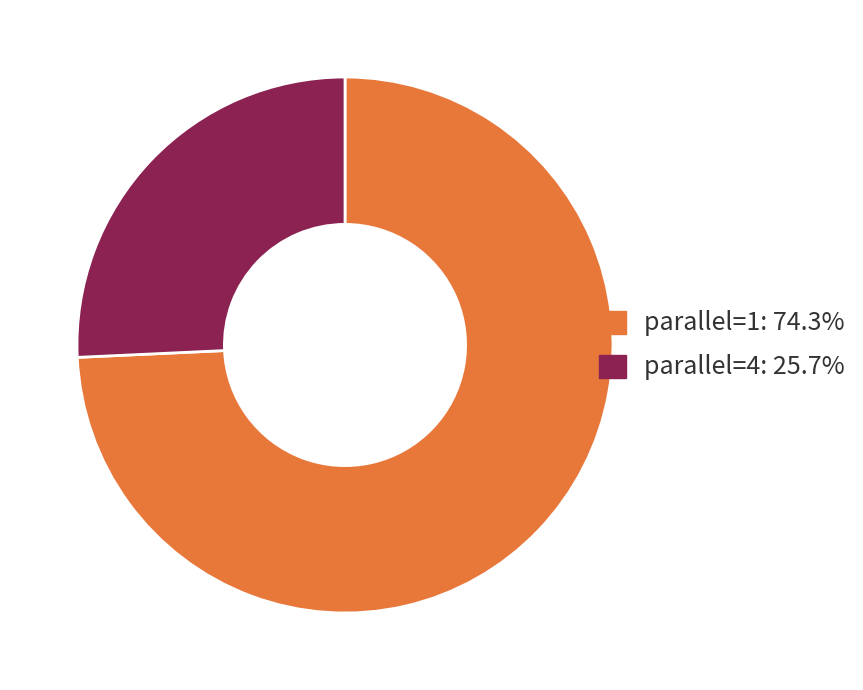

Which has a higher value, parallel=4 or parallel=1?

parallel=1